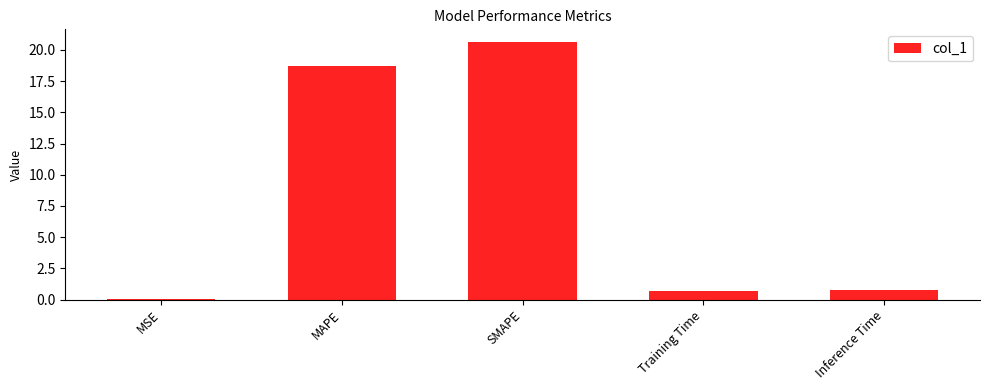

At which label is the value closest to 10?

MAPE